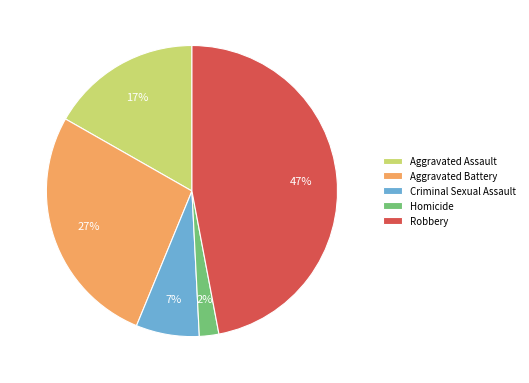

To the nearest percent, what is the difference between the Robbery and Criminal Sexual Assault slice percentages?

40%